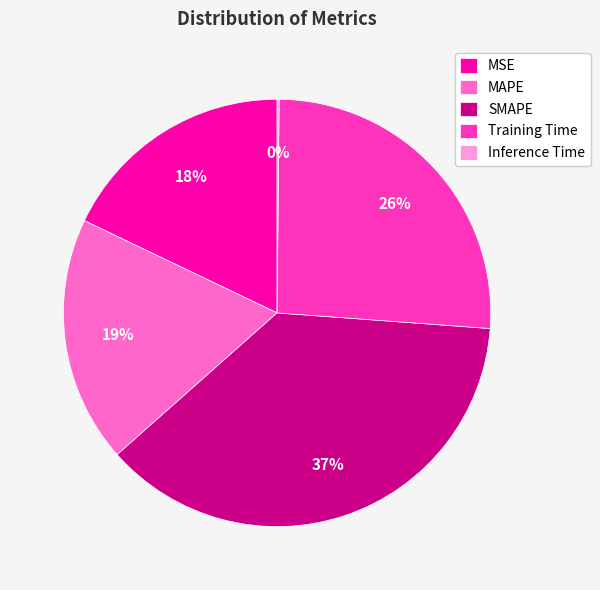

To the nearest percent, what is the average slice percentage?

20%